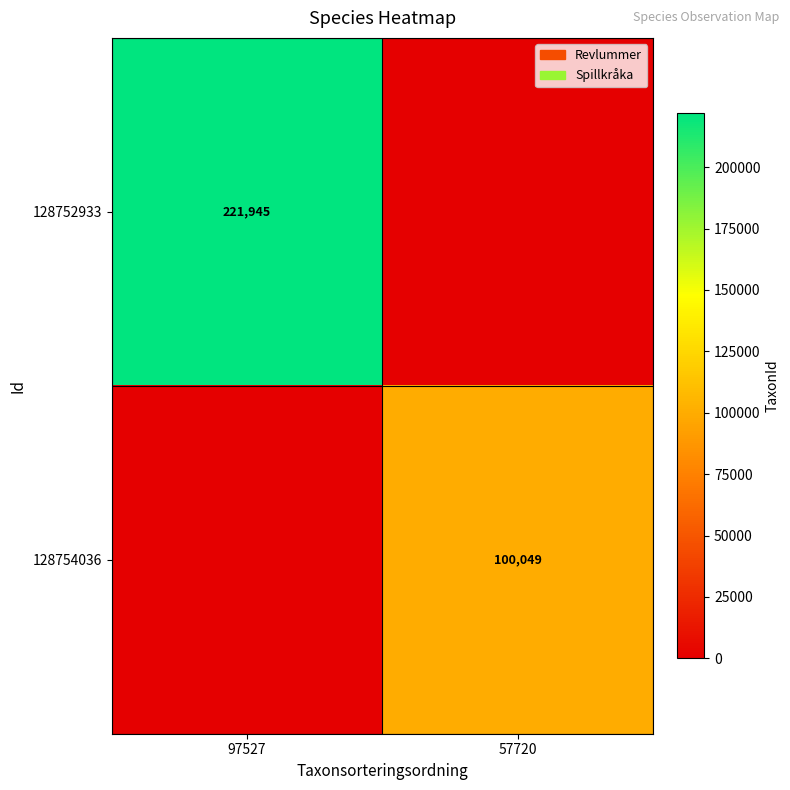

True or false: 128754036 has a value of 139928 at 57720.

False